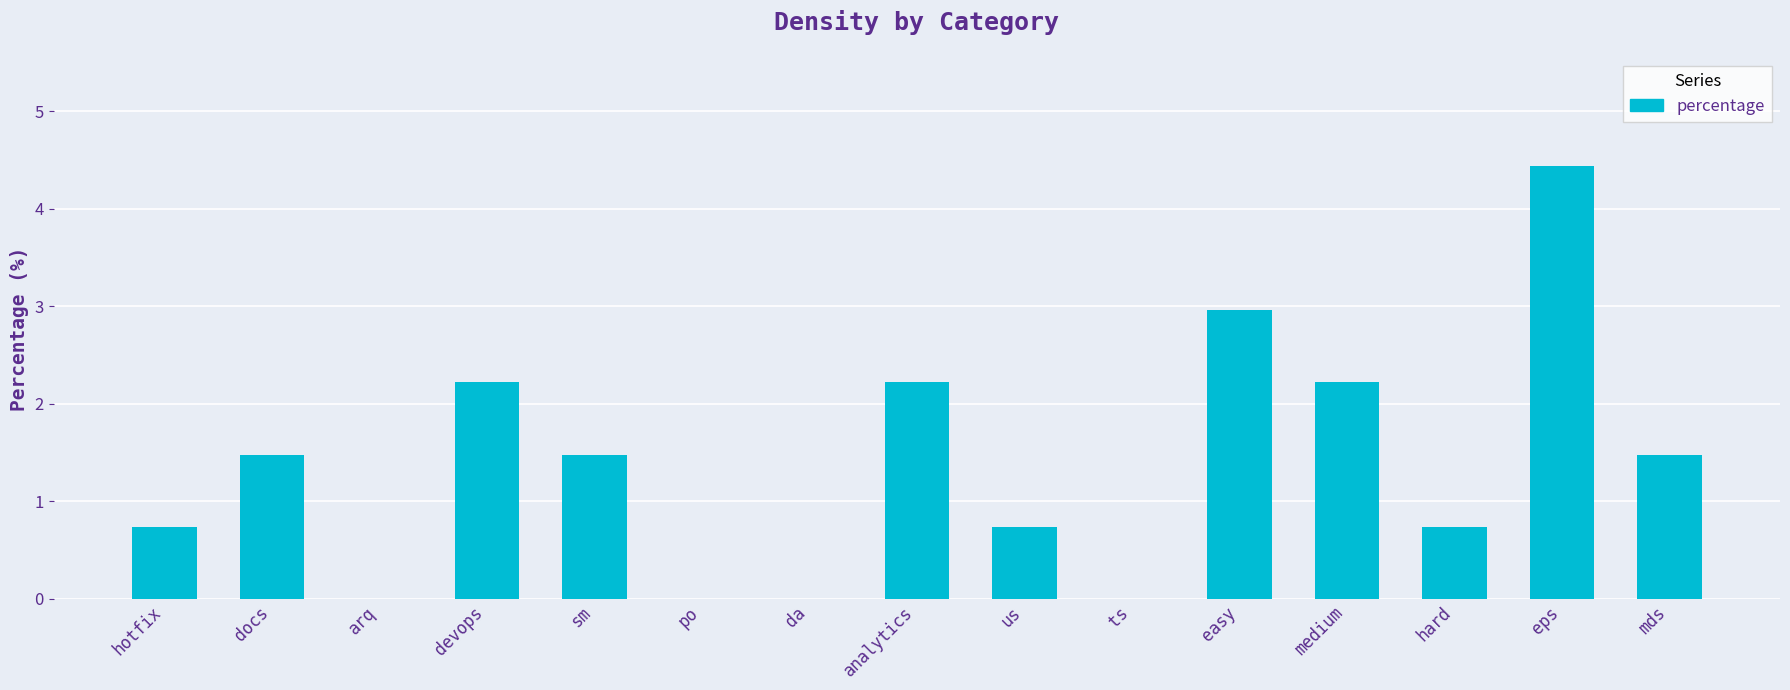

What is the greatest value displayed?

4.4